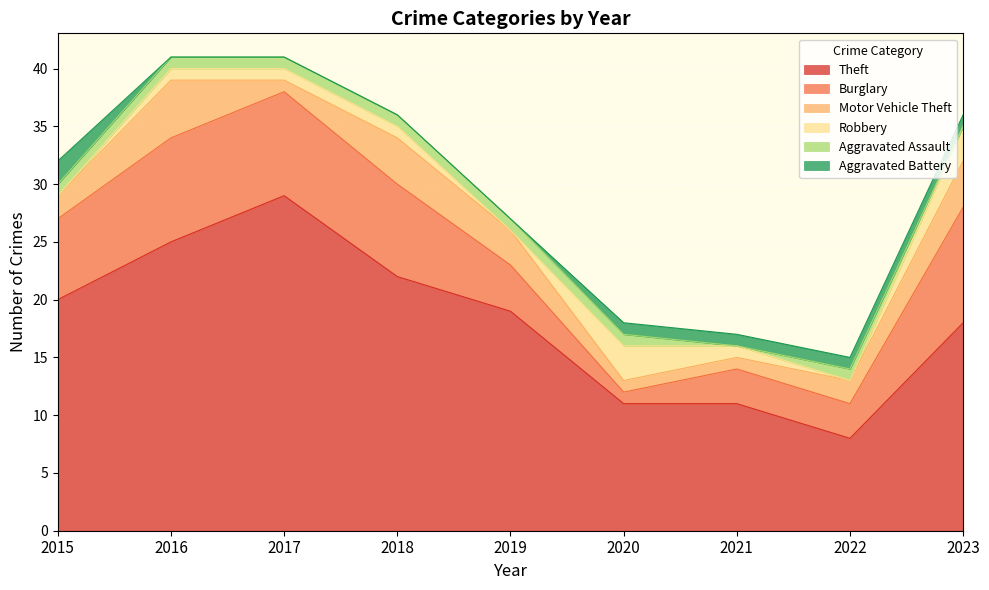

True or false: Robbery has more than 2 points higher than both neighbors.

False